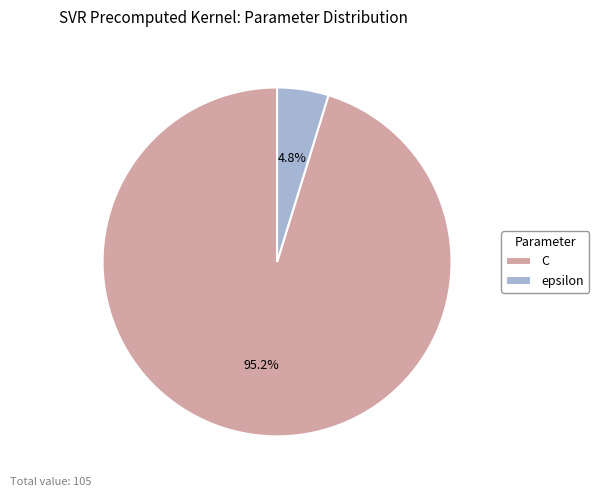

Does any single category account for the majority?

Yes